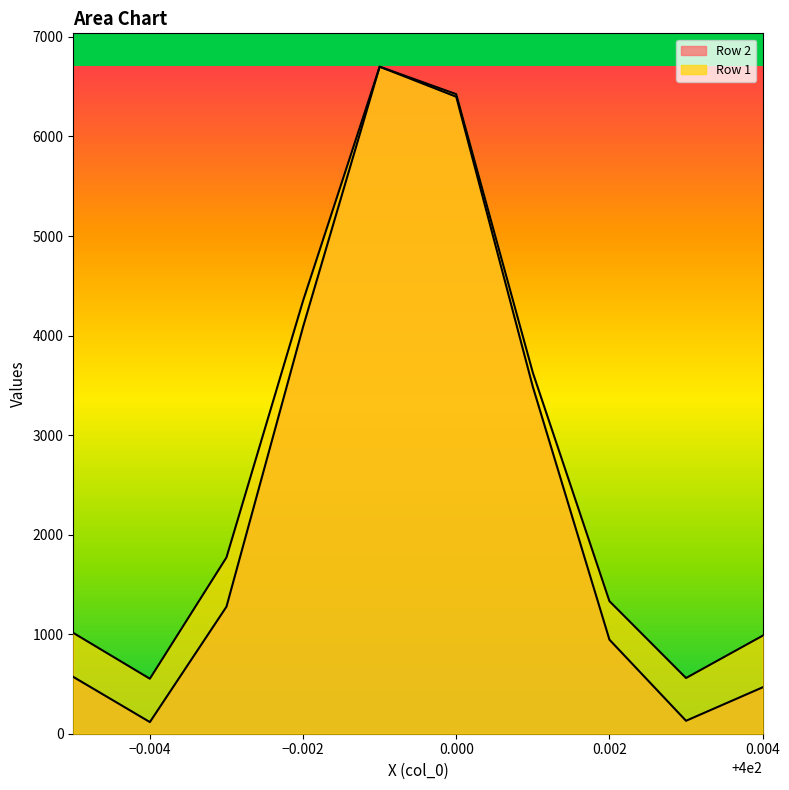

Between 0.002 and 0.004, which series saw the biggest shift?

Row 2